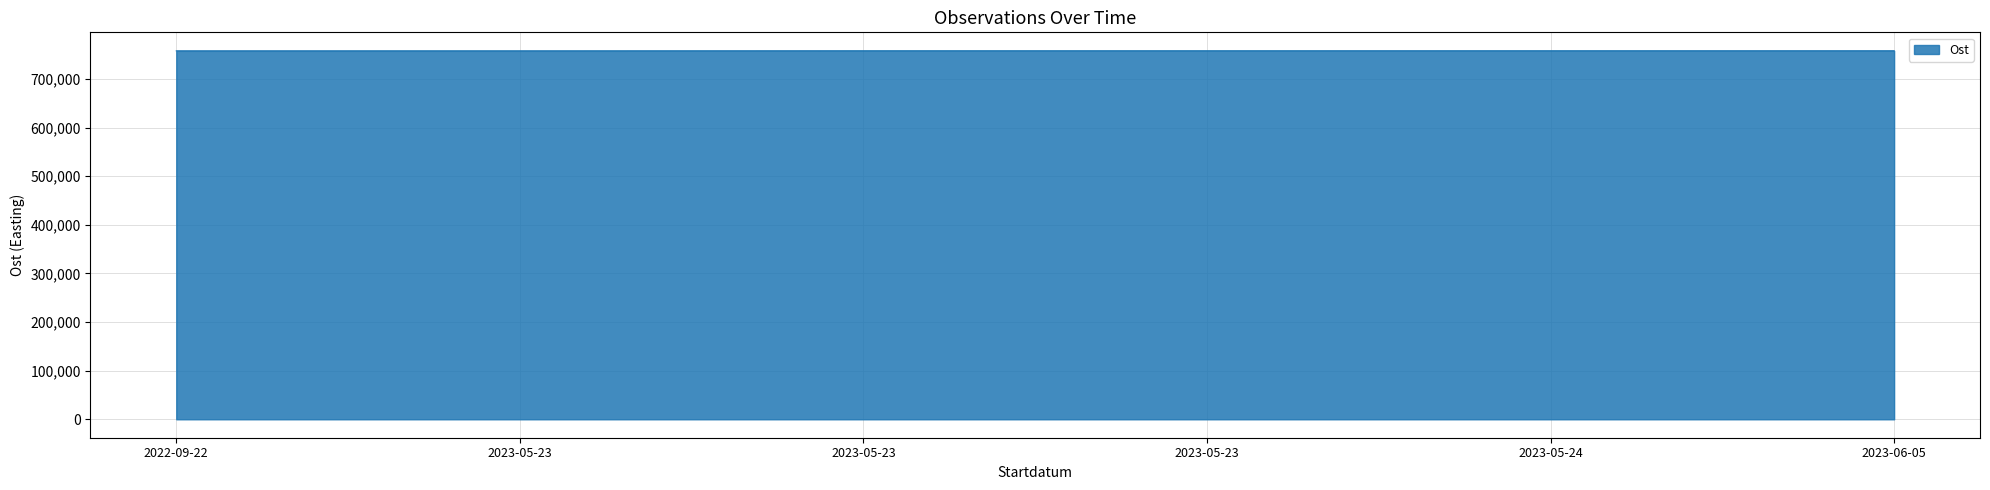

Which label corresponds to the largest value in the chart?

2023-05-24